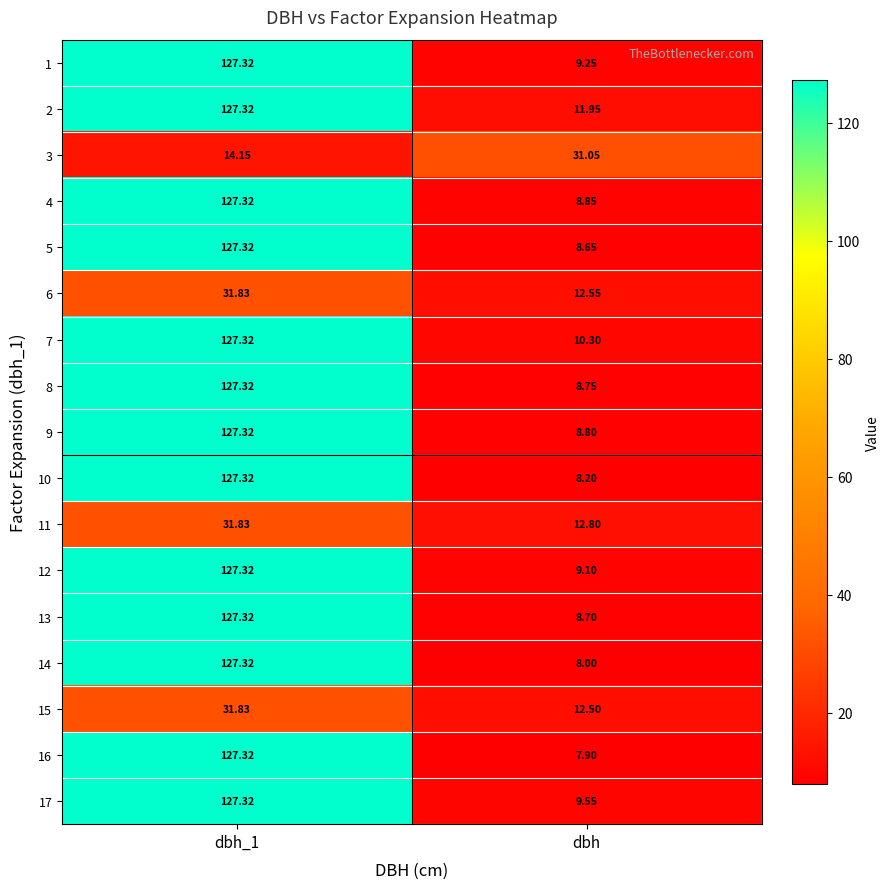

Which category has the lowest value across all series?

dbh